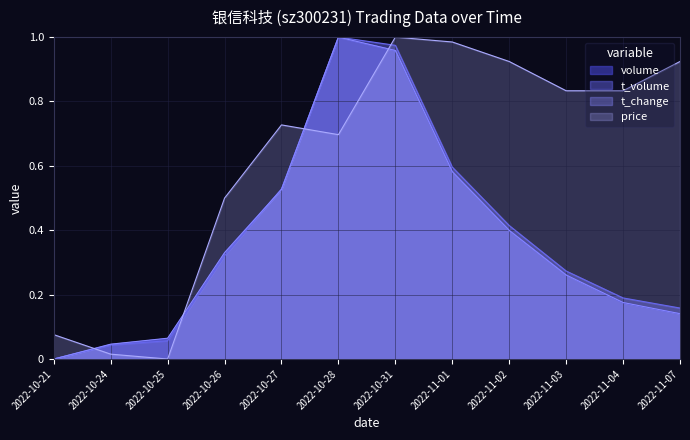

How many positive values does the volume series have?

11